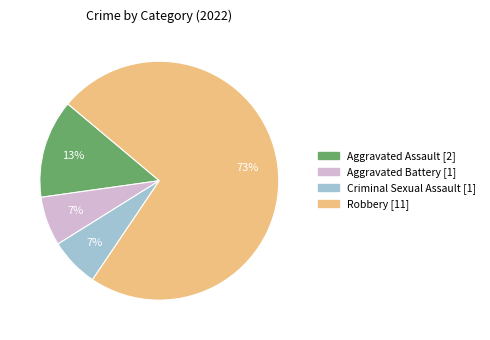

Is the sum of Aggravated Battery and Aggravated Assault greater than half?

No